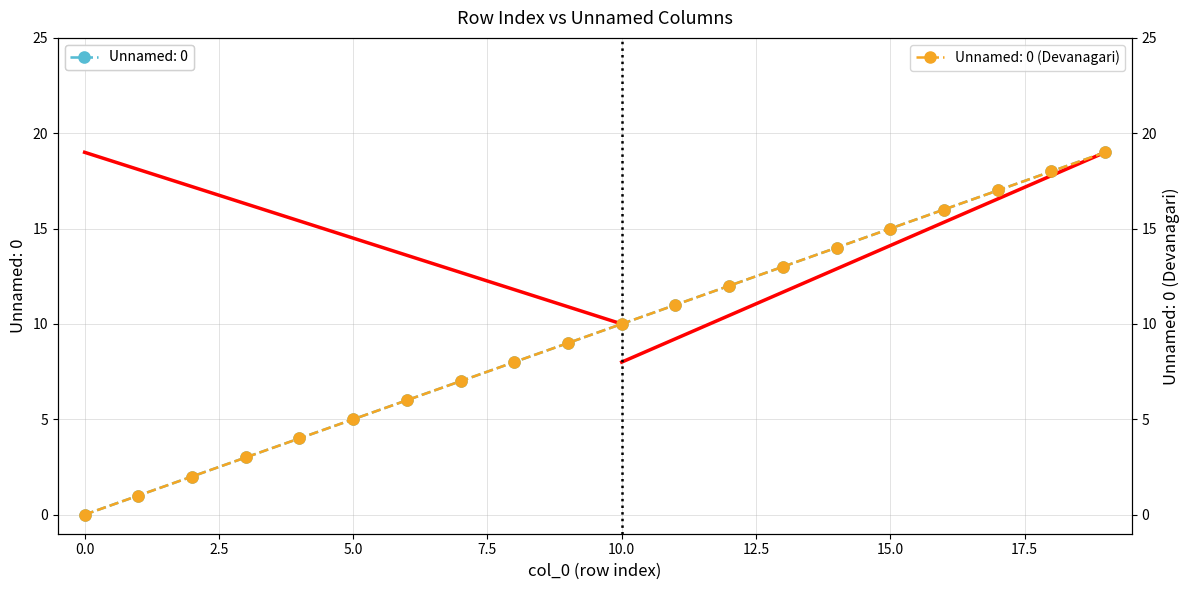

Between 3 and 11, which series saw the biggest shift?

Row Index (col_0)